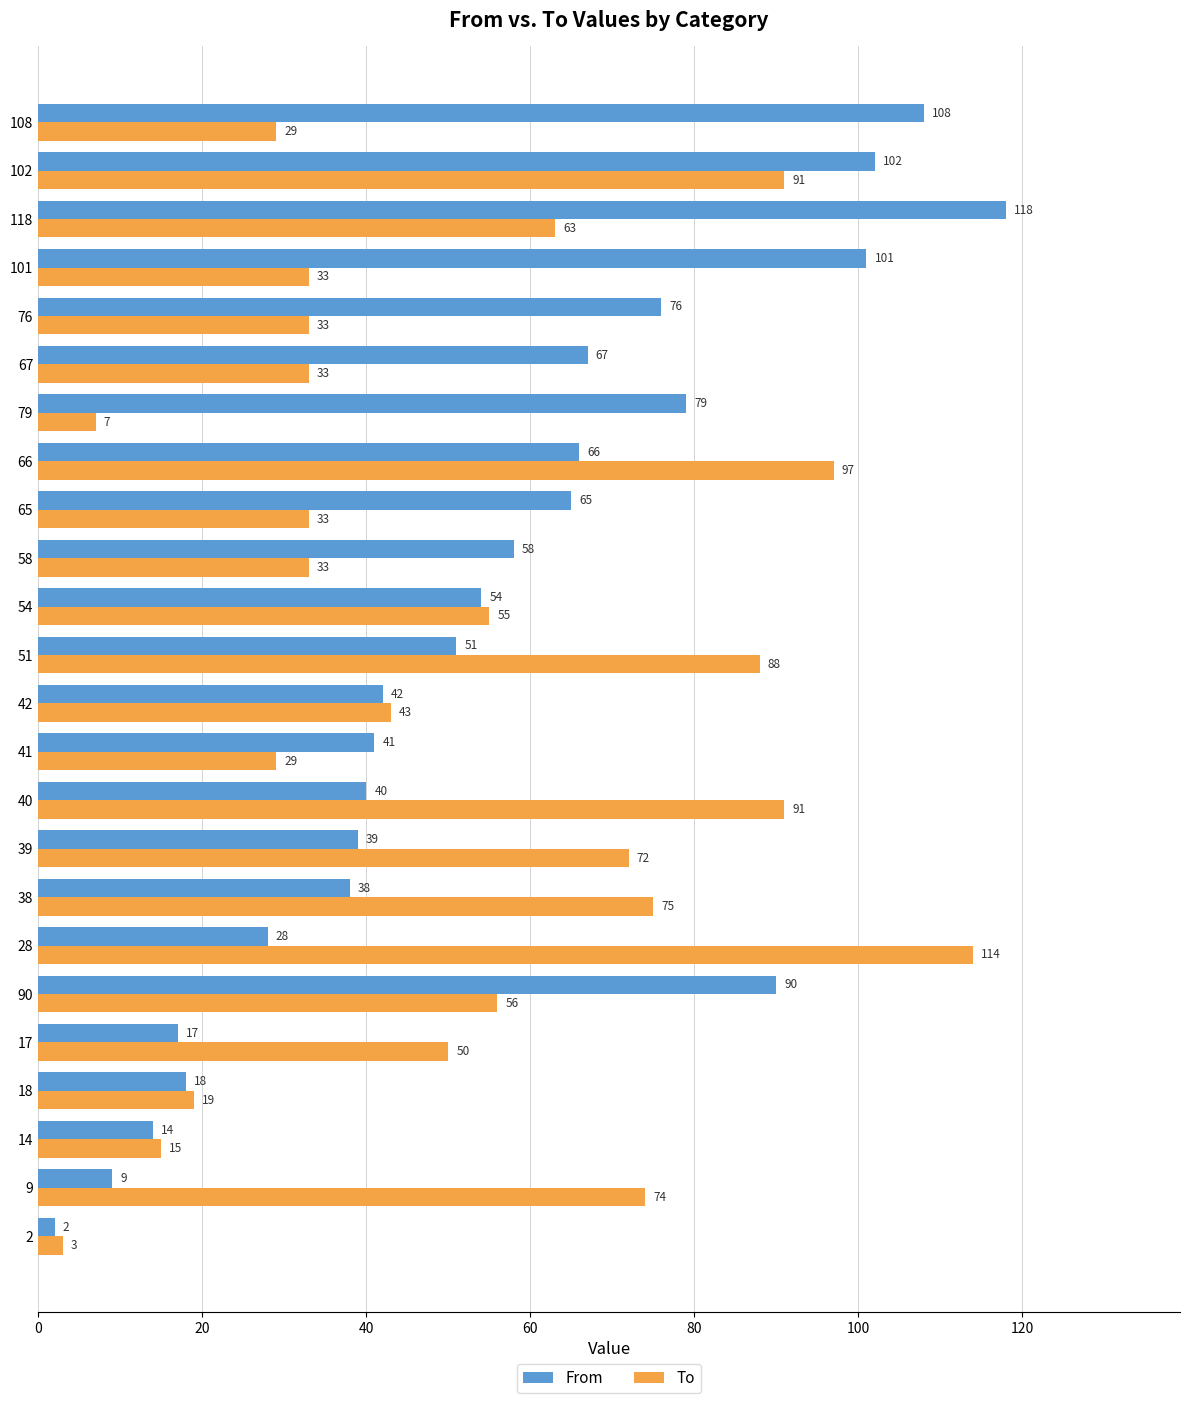

Which series changed the most between 18 and 67?

From